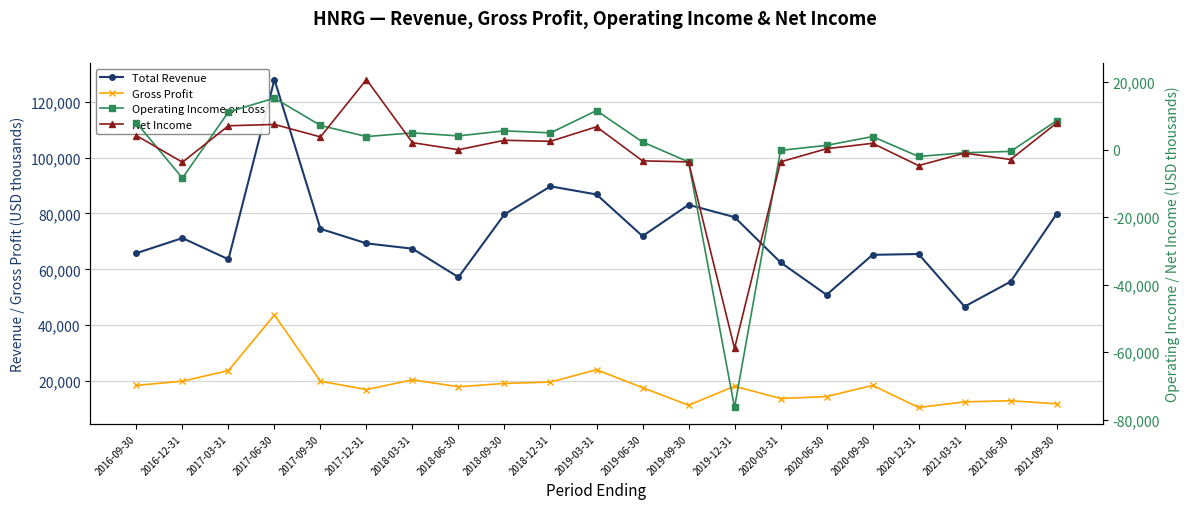

Is the value of Operating Income or Loss at 2021-09-30 greater than the value of Gross Profit at 2017-12-31?

No